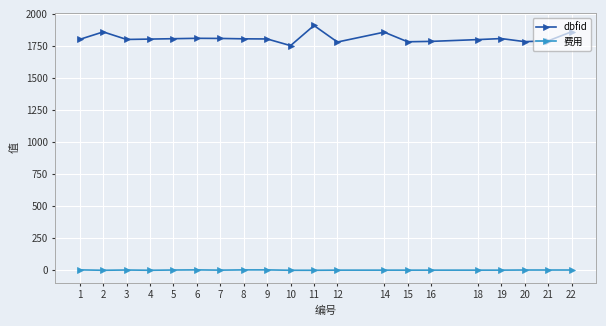

What are all the series names shown in the legend?

dbfid, 费用